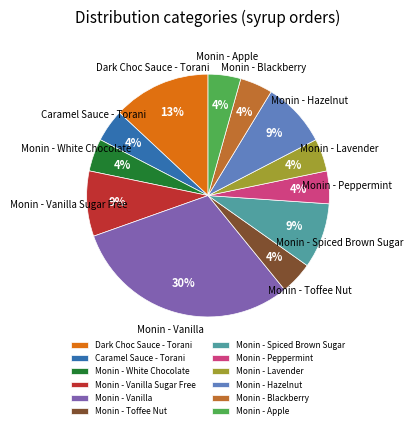

Does Caramel Sauce - Torani represent more than half of the total?

No